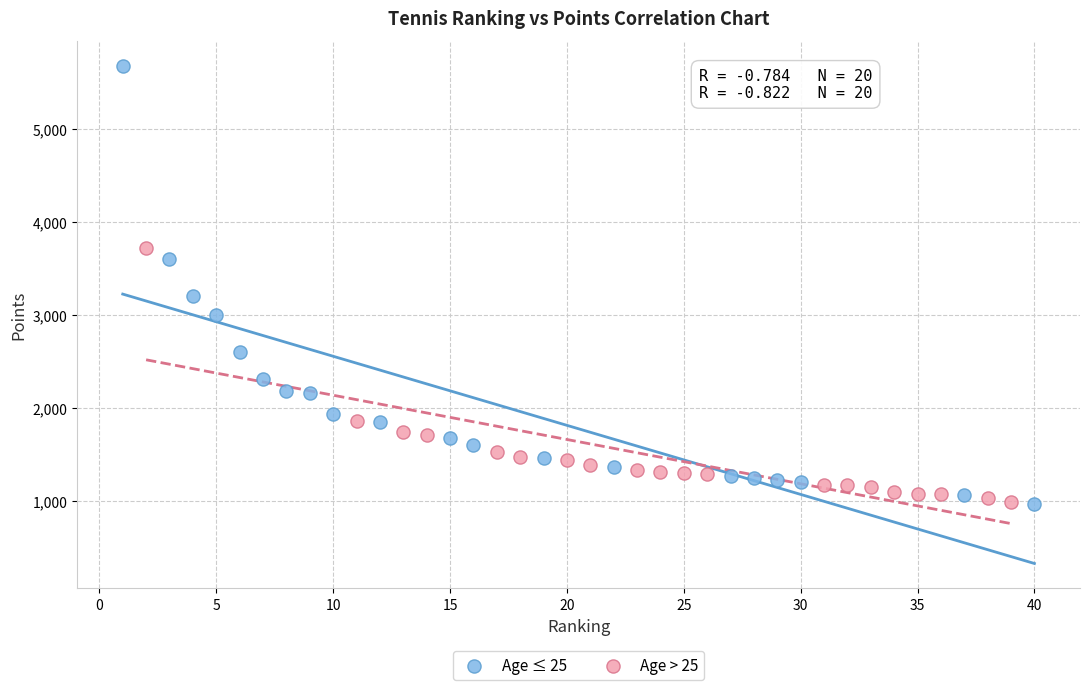

Which series reaches the maximum Y coordinate?

Age ≤ 25